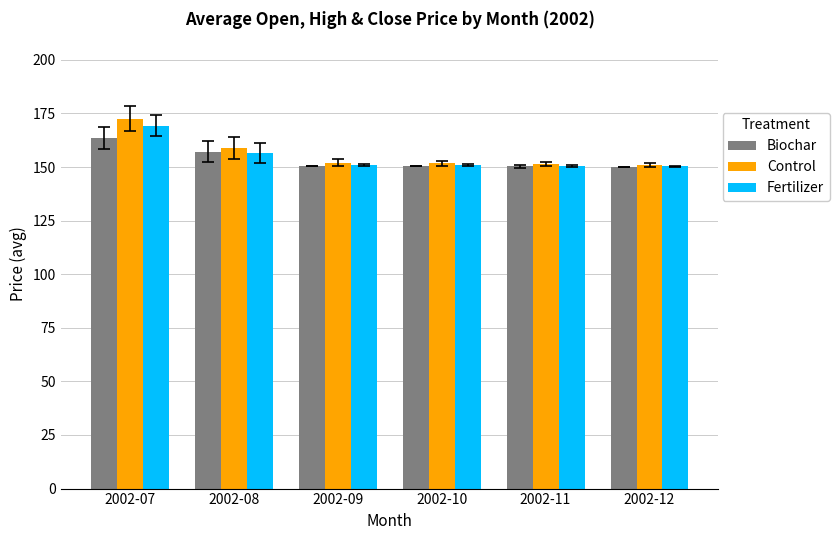

What are all the series names shown in the legend?

Biochar, Control, Fertilizer